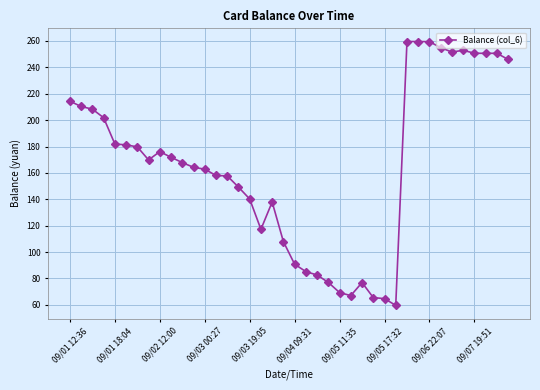

What is the difference between the maximum and minimum values?

200.0